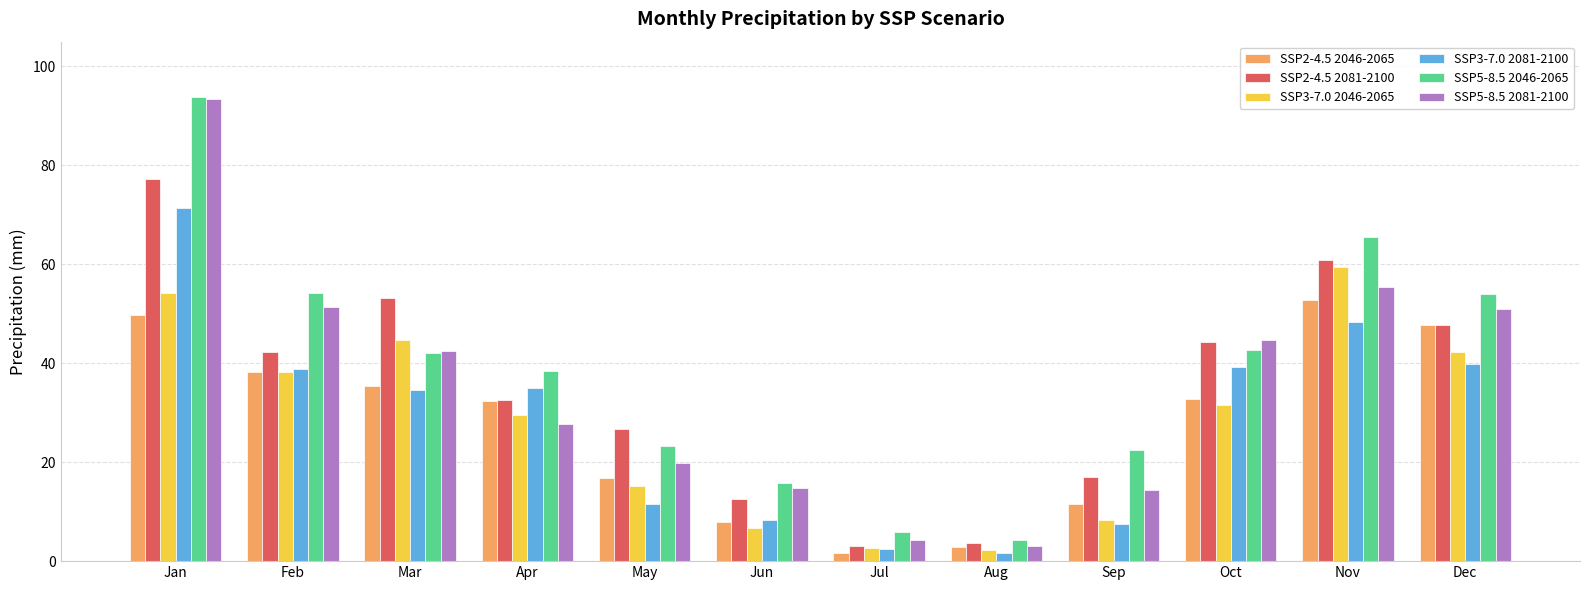

Between May and Jun, which series saw the biggest shift?

SSP2-4.5 2081-2100